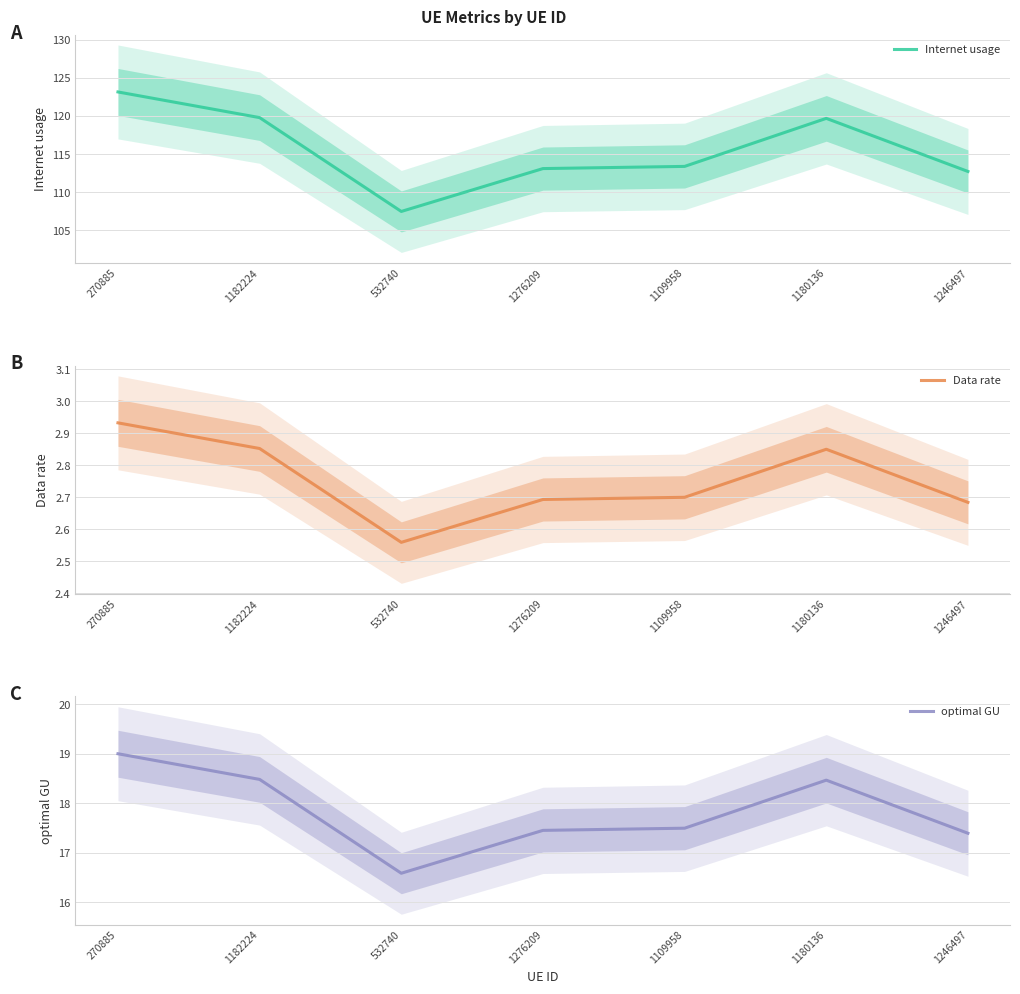

Which category has the highest value across all series?

270885